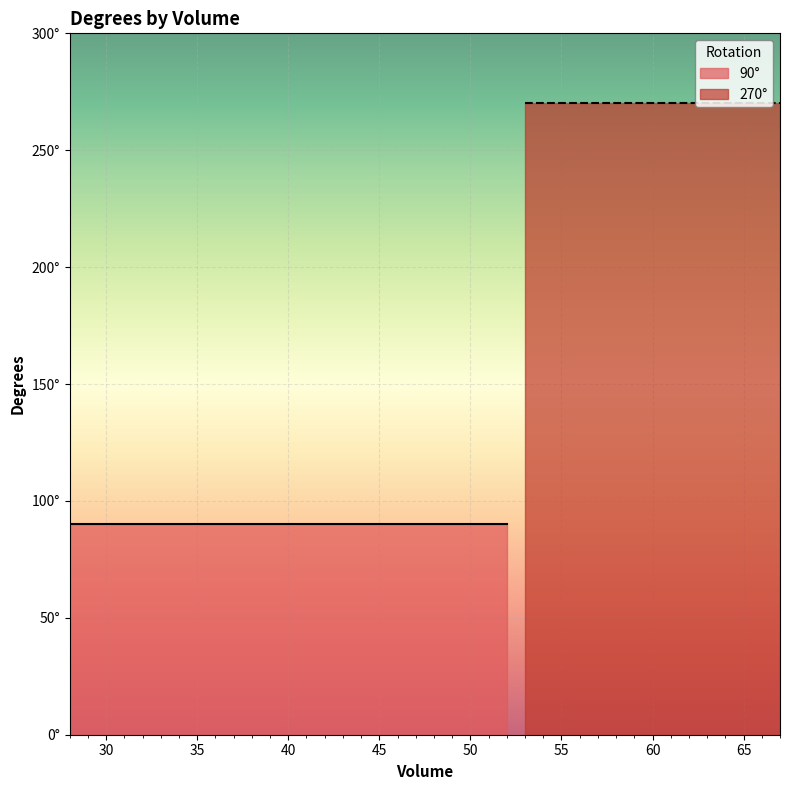

What is the greatest value displayed?

270